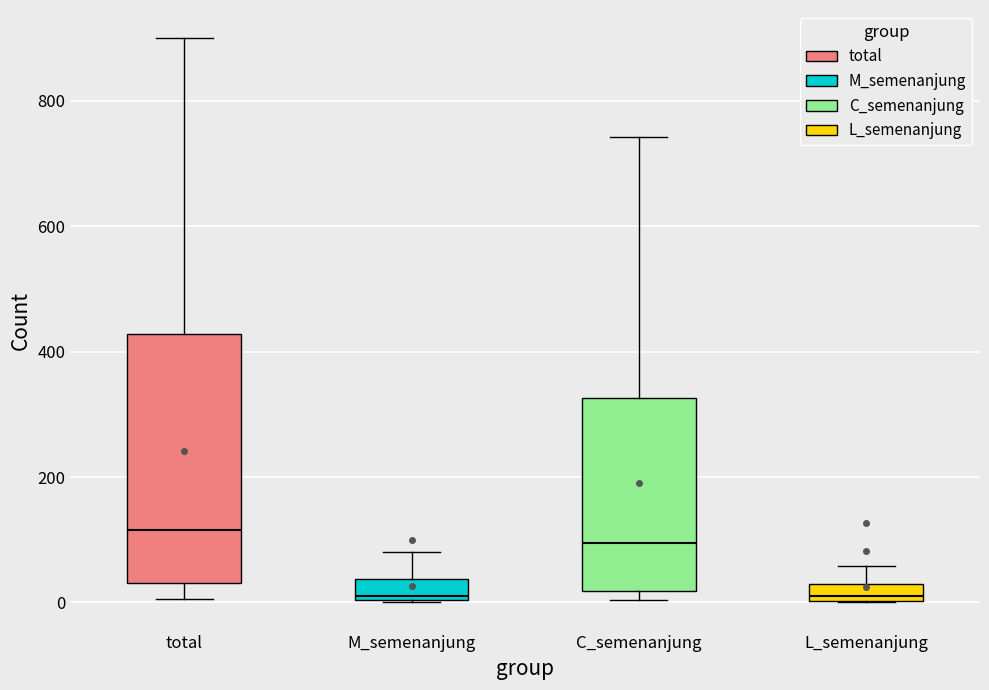

Where does the median line of the box for total sit on the y-axis? The values are not printed on the chart, so give them approximately, as read against the axis.

120